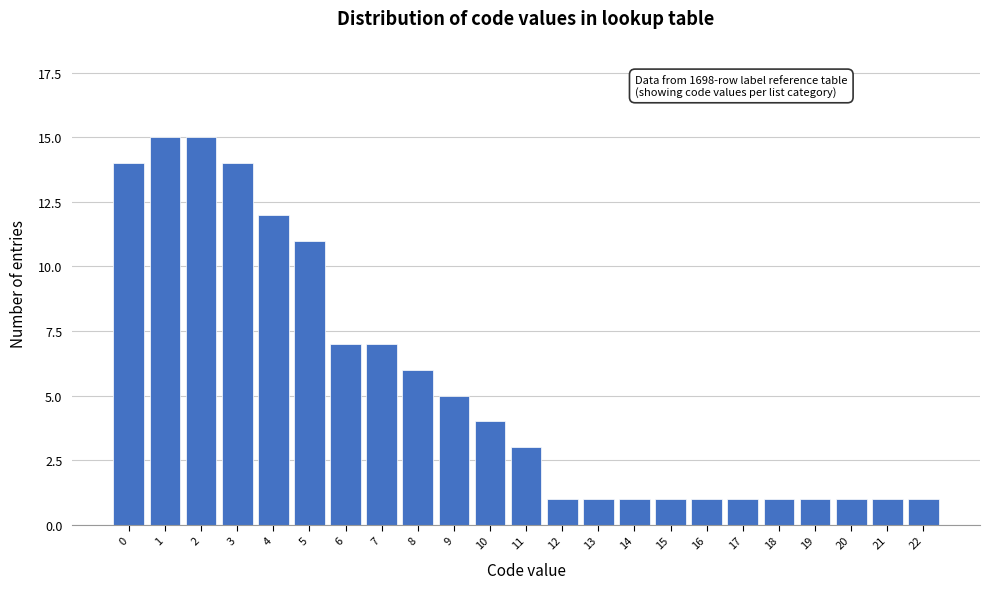

Reading right to left, transcribe all the data shown in this chart.

22=1	21=1	20=1	19=1	18=1	17=1	16=1	15=1	14=1	13=1	12=1	11=3	10=4	9=5	8=6	7=7	6=7	5=11	4=12	3=14	2=15	1=15	0=14